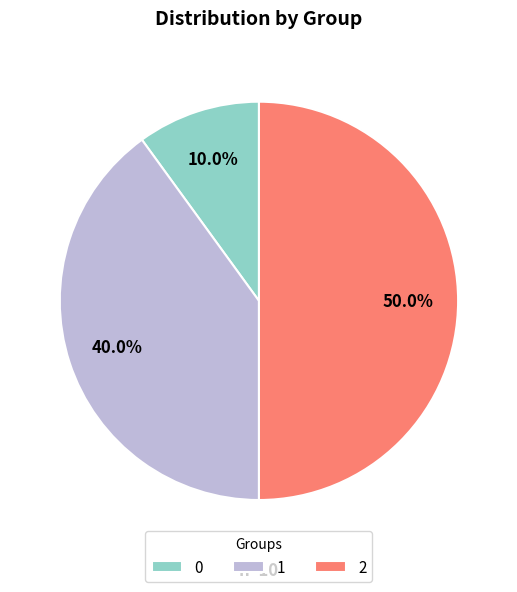

To the nearest percent, what percentage of the pie is 0?

10%